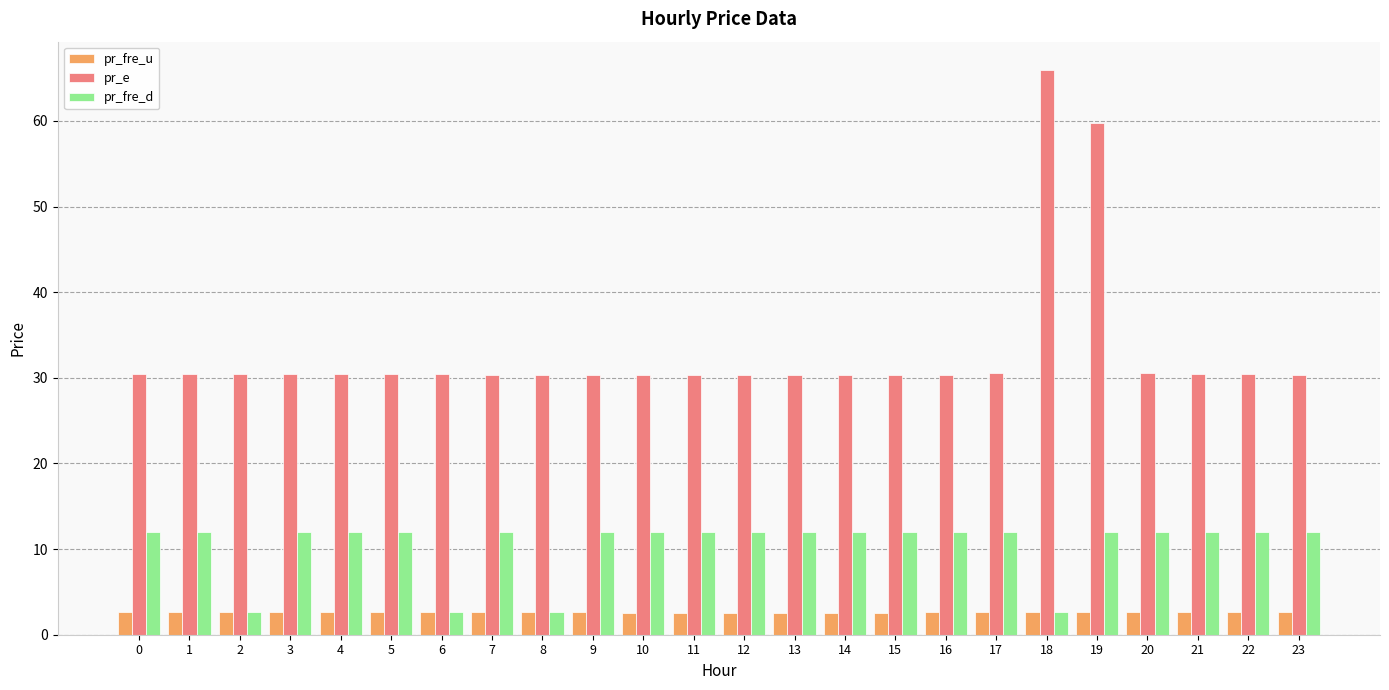

True or false: pr_e has a value of 30.3 at 11.

True